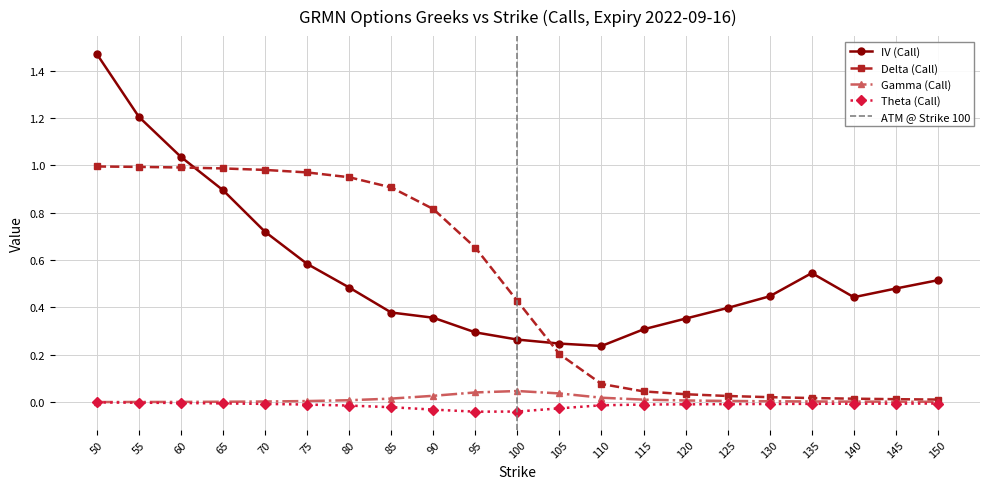

Which category has the lowest value in the iv_call series?

110